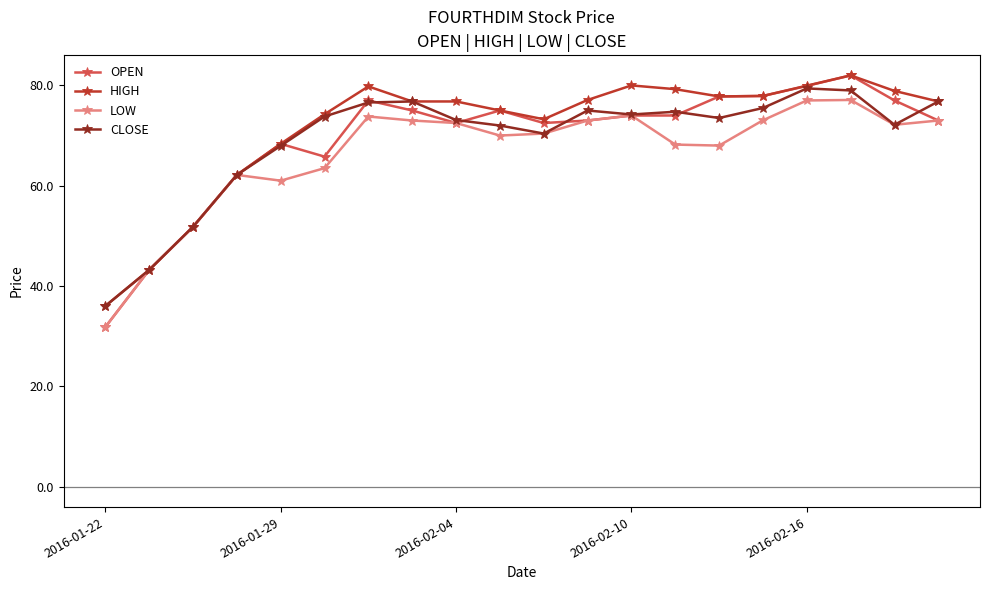

True or false: OPEN has more than 1 interior local peaks.

True